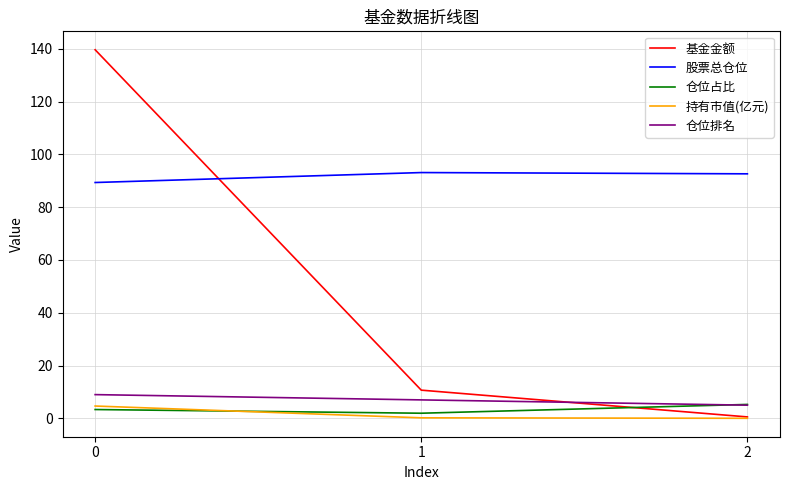

What is the maximum value shown in the chart?

139.6